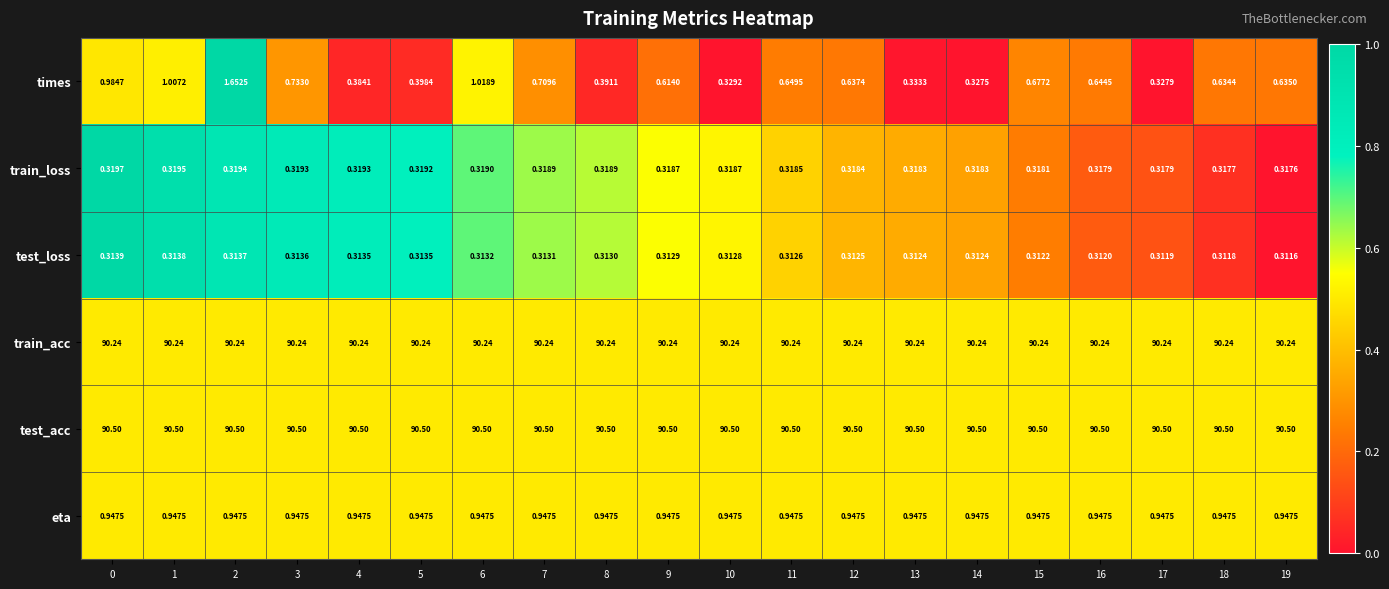

At how many categories does at least one series exceed 0?

20